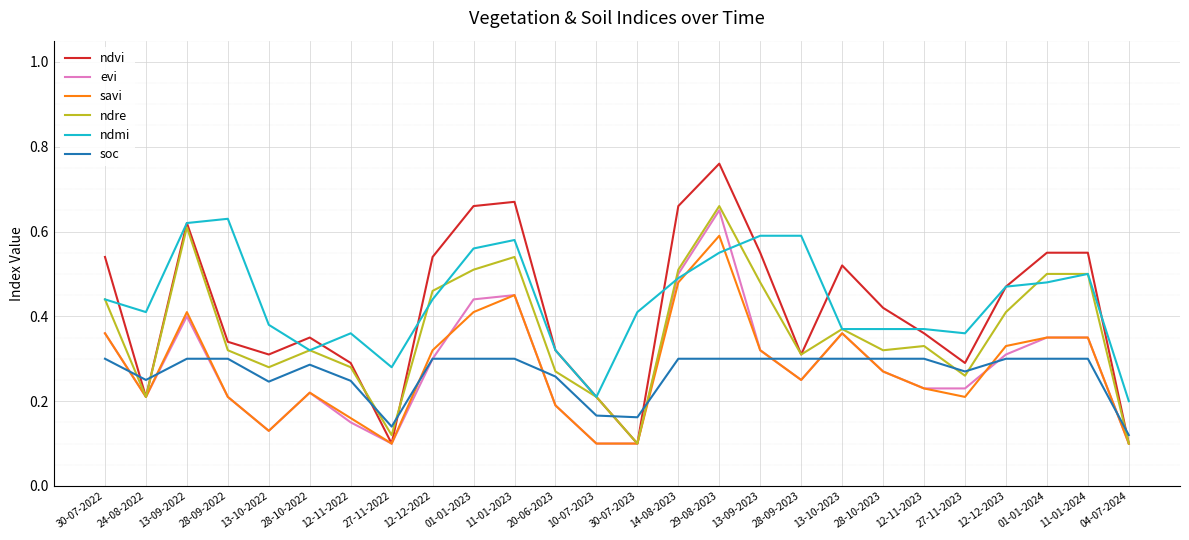

Is it true that ndmi equals 0.2 at 28-10-2022?

False